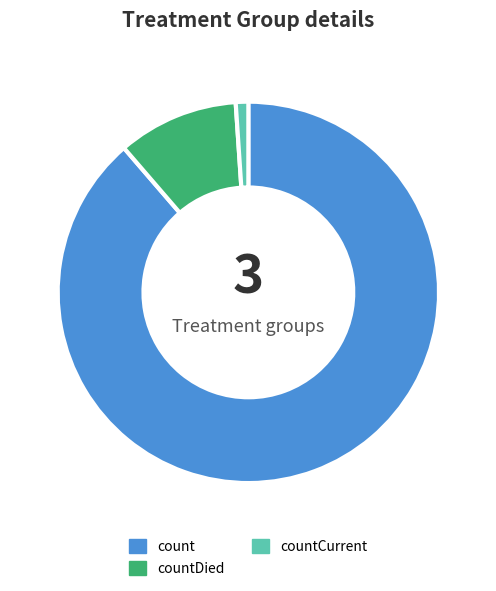

Is there any slice that represents more than half of the pie?

Yes